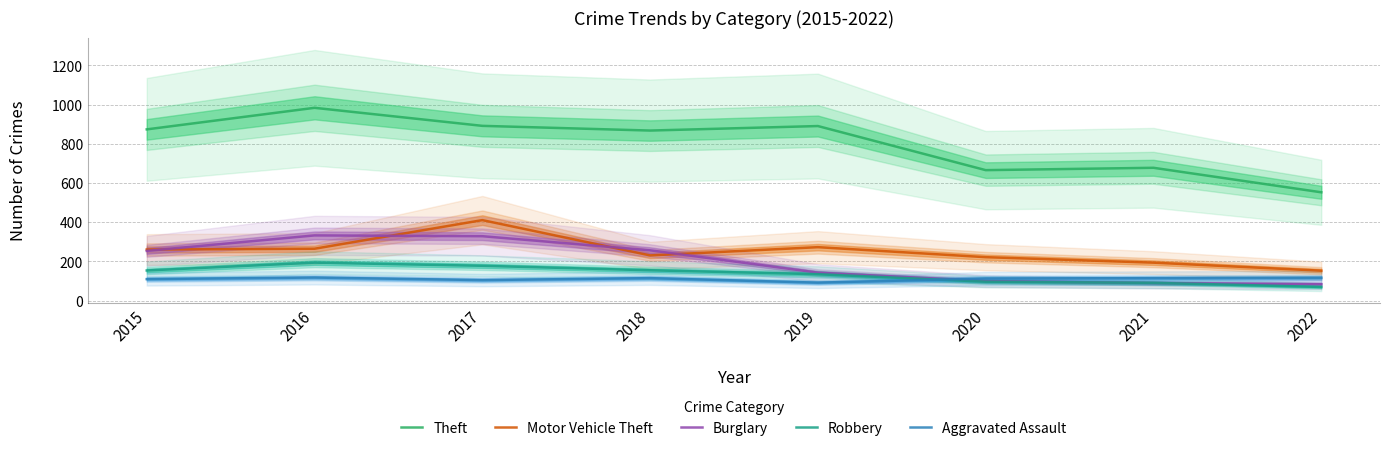

What are all the series names shown in the legend?

Theft, Motor Vehicle Theft, Burglary, Robbery, Aggravated Assault